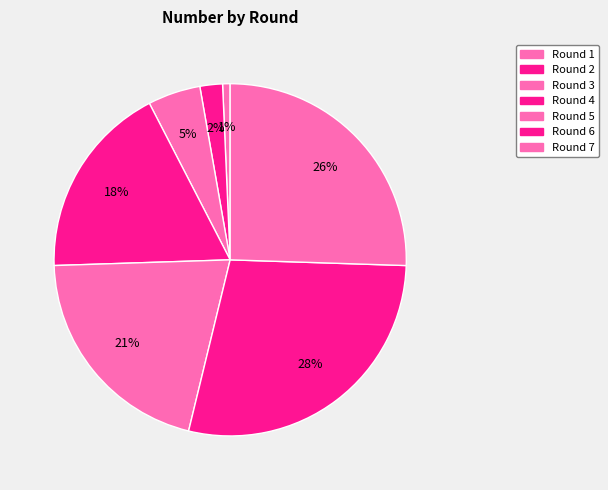

How many slices are in this pie chart?

7